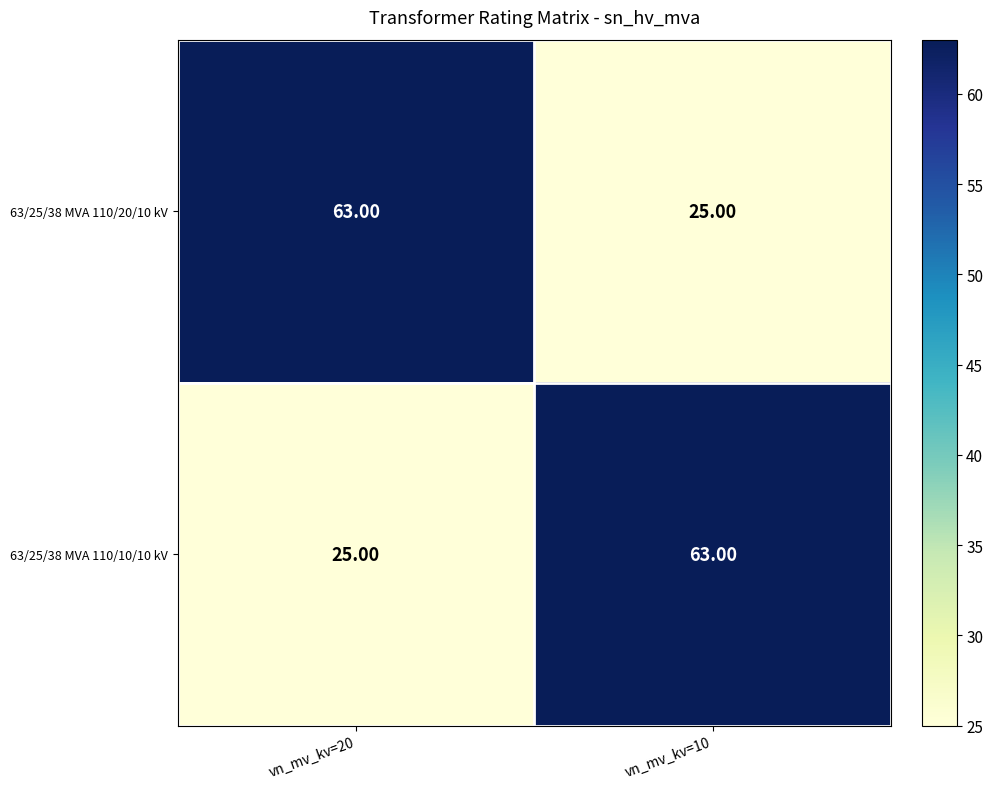

List the labels in order of 63/25/38 MVA 110/10/10 kV value, smallest first.

vn_mv_kv=20, vn_mv_kv=10